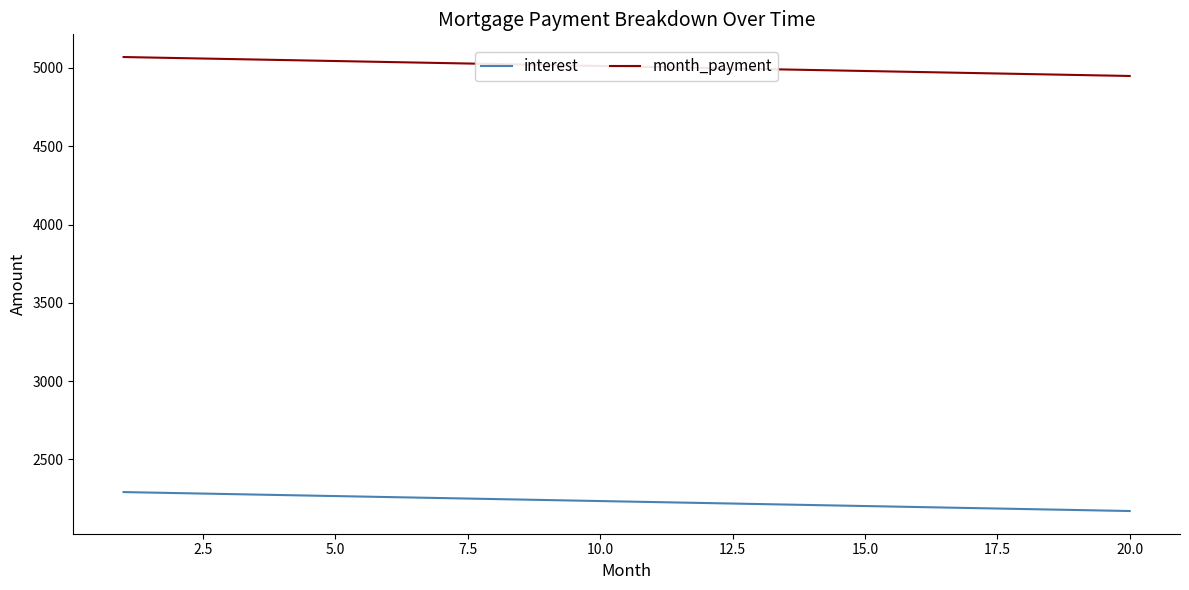

List the series in order of their overall mean, lowest first.

interest, month_payment